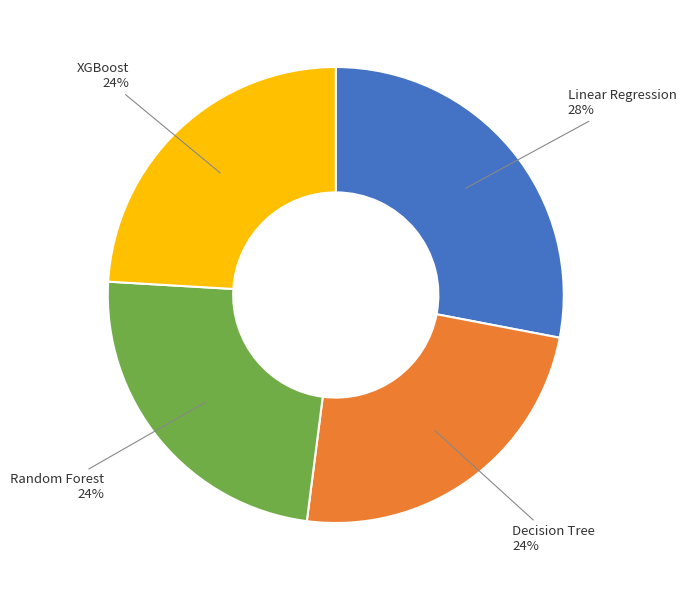

How many slices are in this pie chart?

4